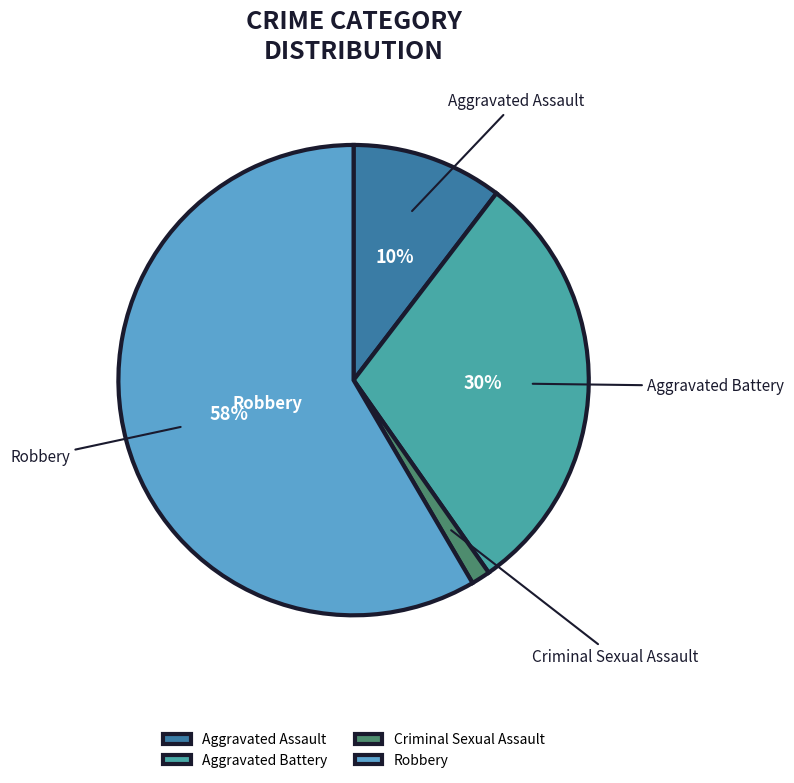

Which slice is the smallest?

Criminal Sexual Assault